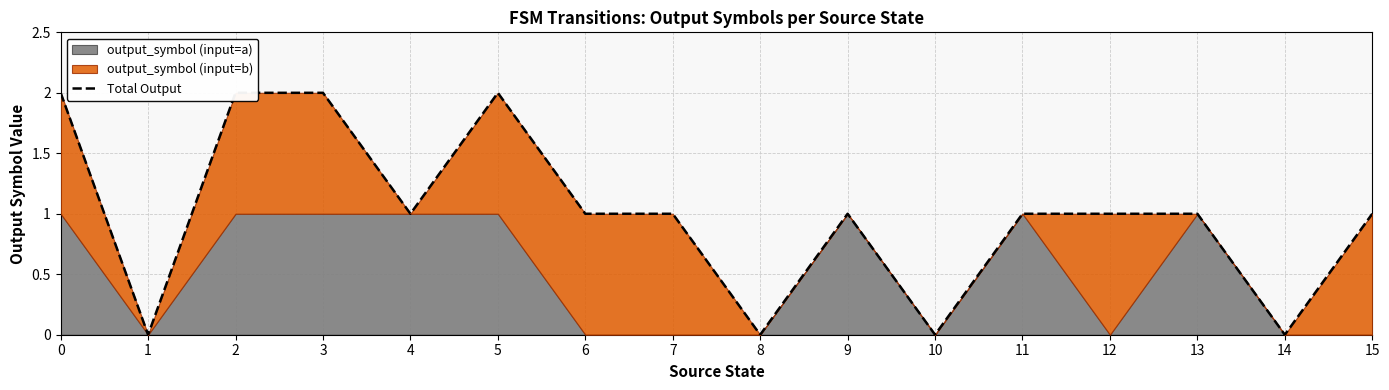

What is the value of the 12th point from the left?

1